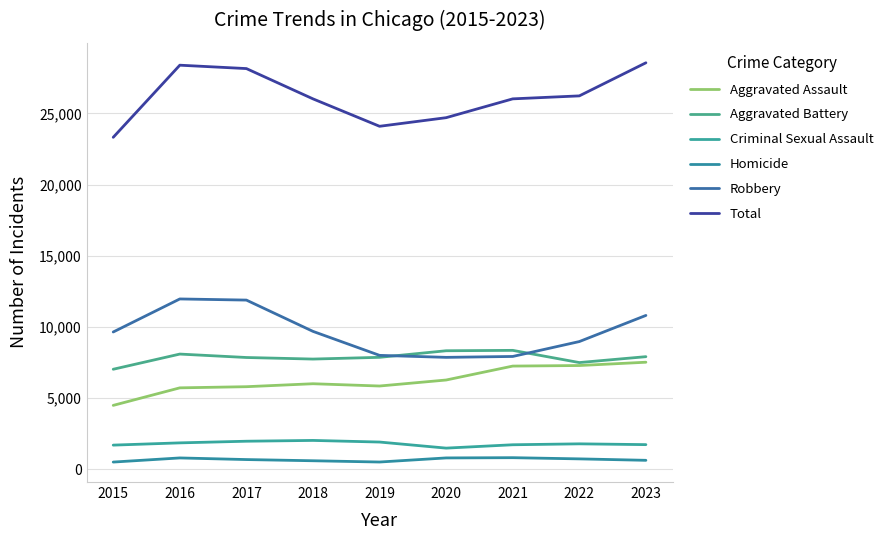

What is the approximate value of Aggravated Assault at 2016, to the nearest 10?

5710